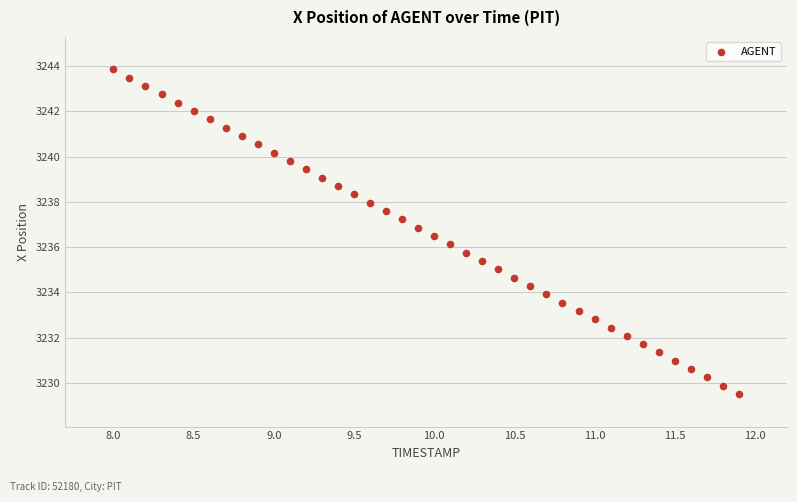

What is the range of Y values (max minus min)?

14.3